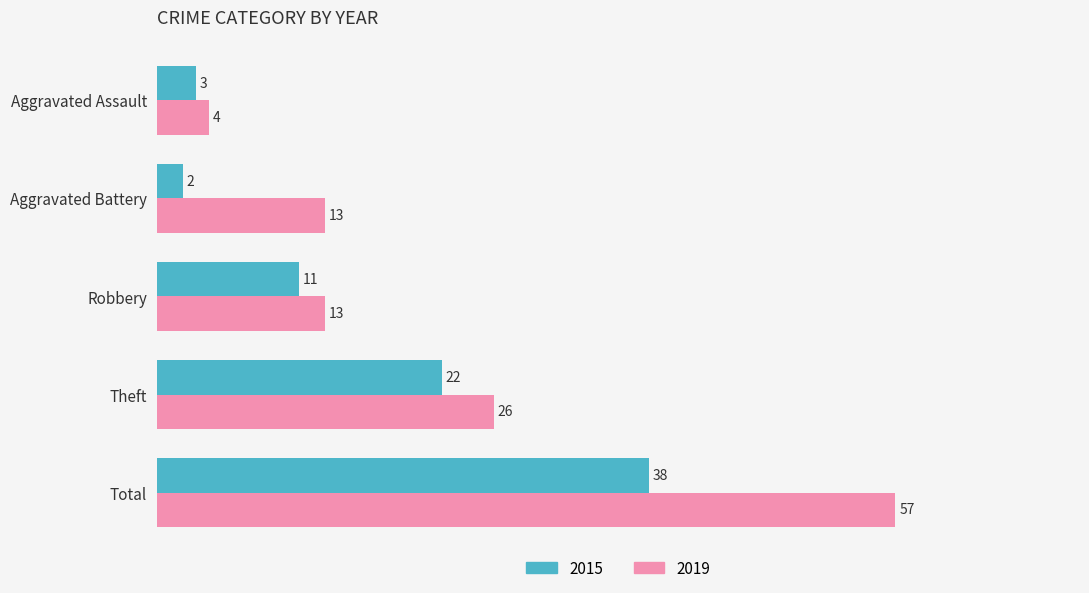

Rank the series by their average value, from highest to lowest.

2019, 2015